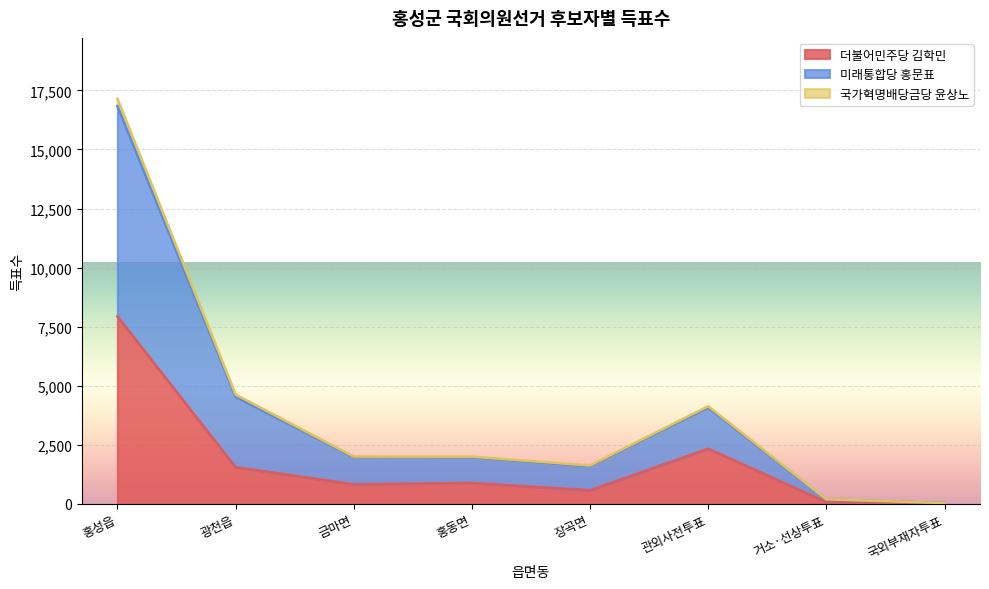

How many lines are shown in the chart?

3